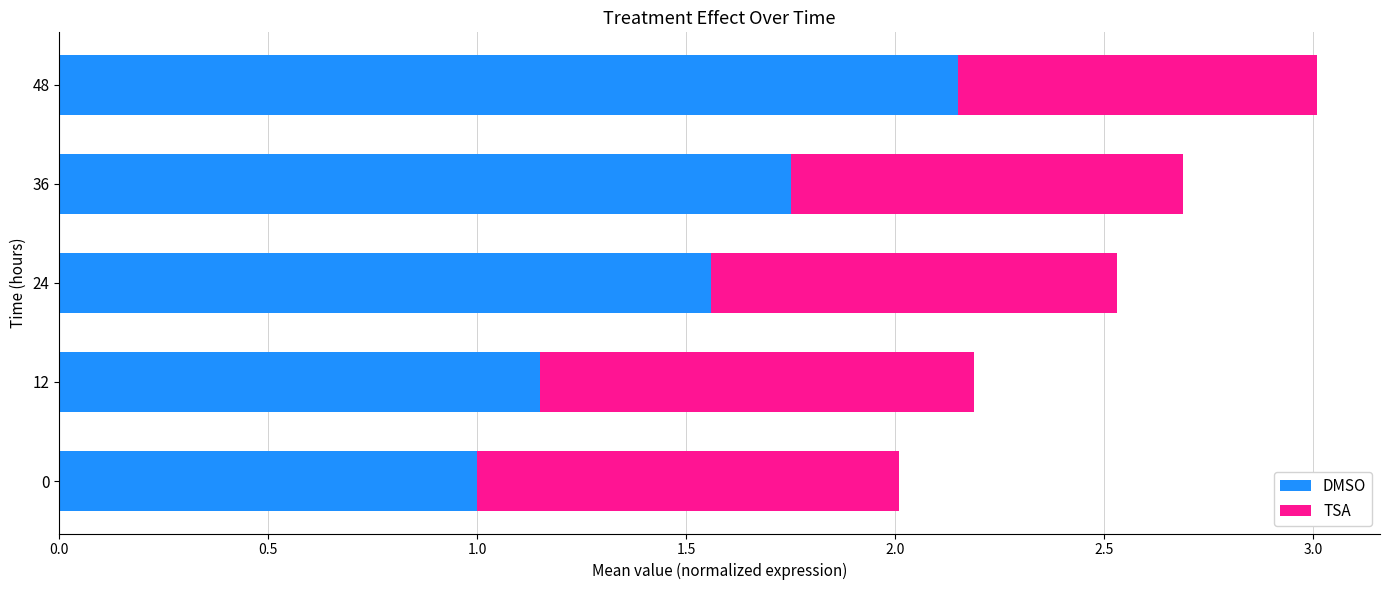

How many values in the DMSO series exceed 1?

4